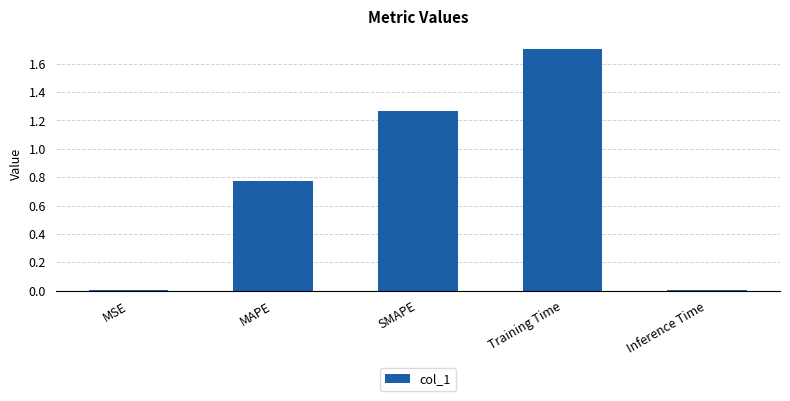

Between SMAPE and Inference Time, which is larger?

SMAPE